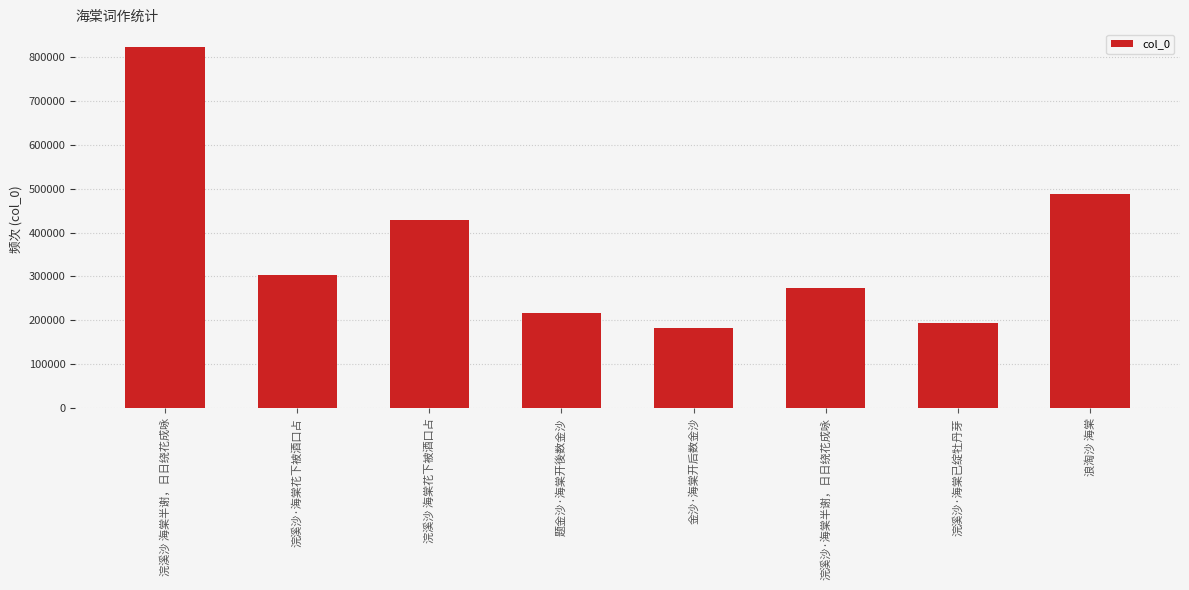

How many bars are there in total?

8